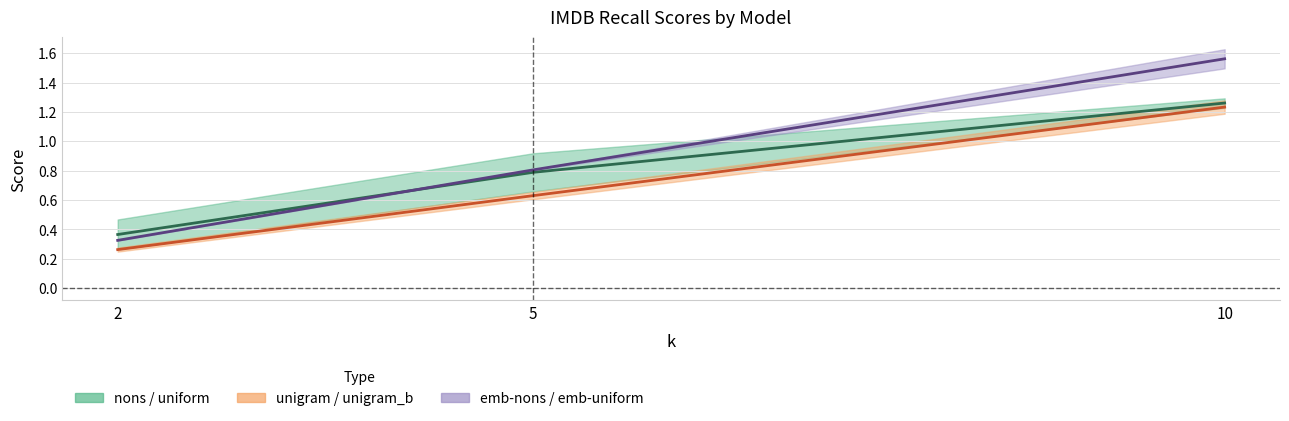

What is the average value of the imdb-fnn-nons series?

0.8